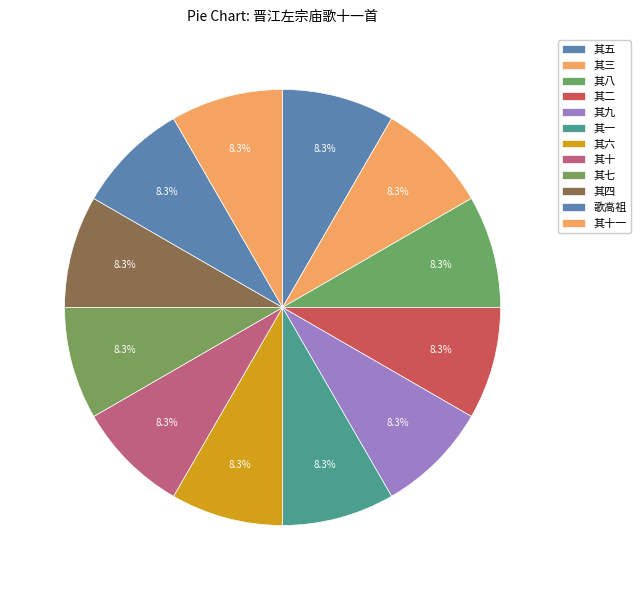

Count the number of slices in the pie.

12